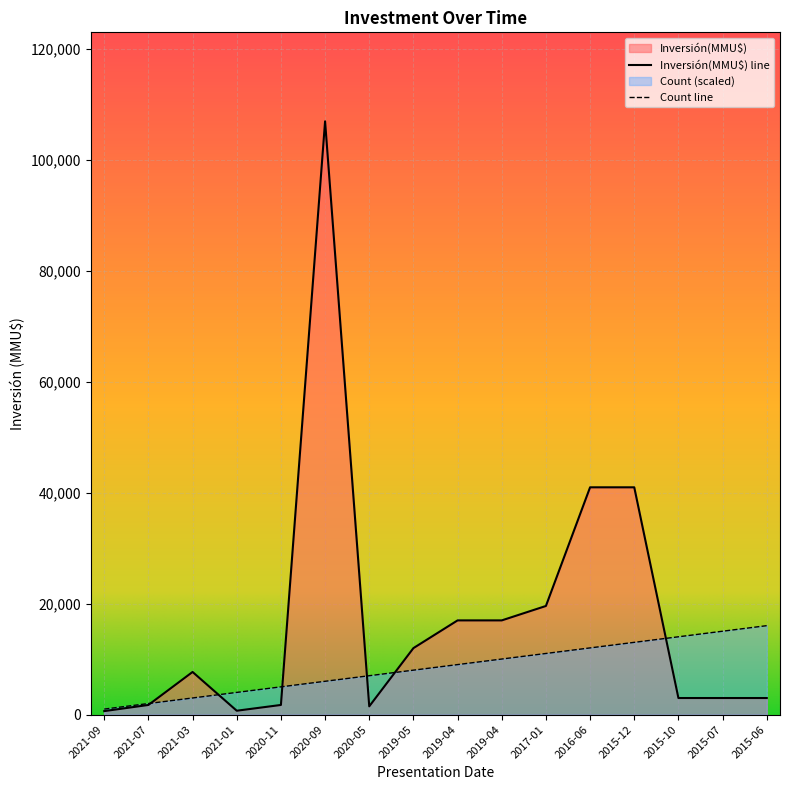

How many lines are shown in the chart?

2